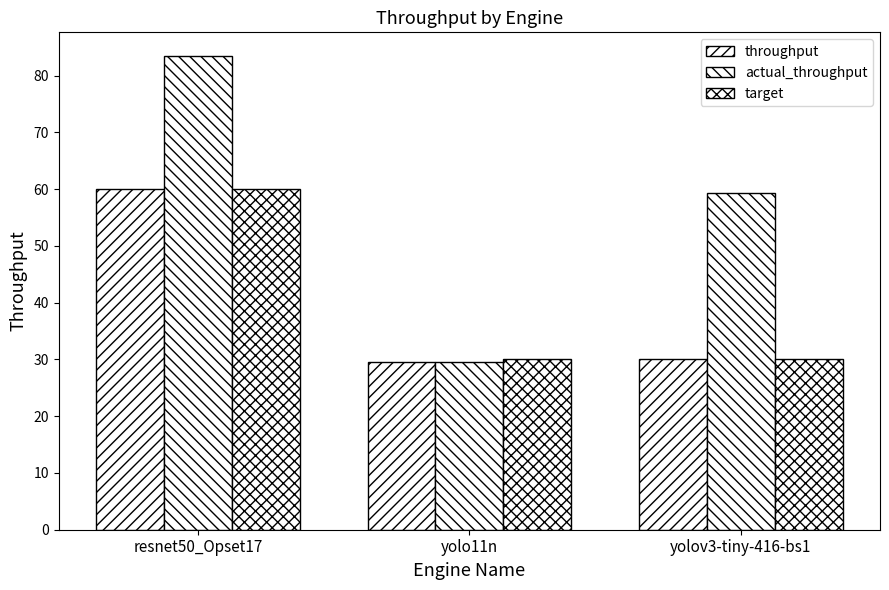

What value does the actual_throughput series have at yolo11n?

29.6